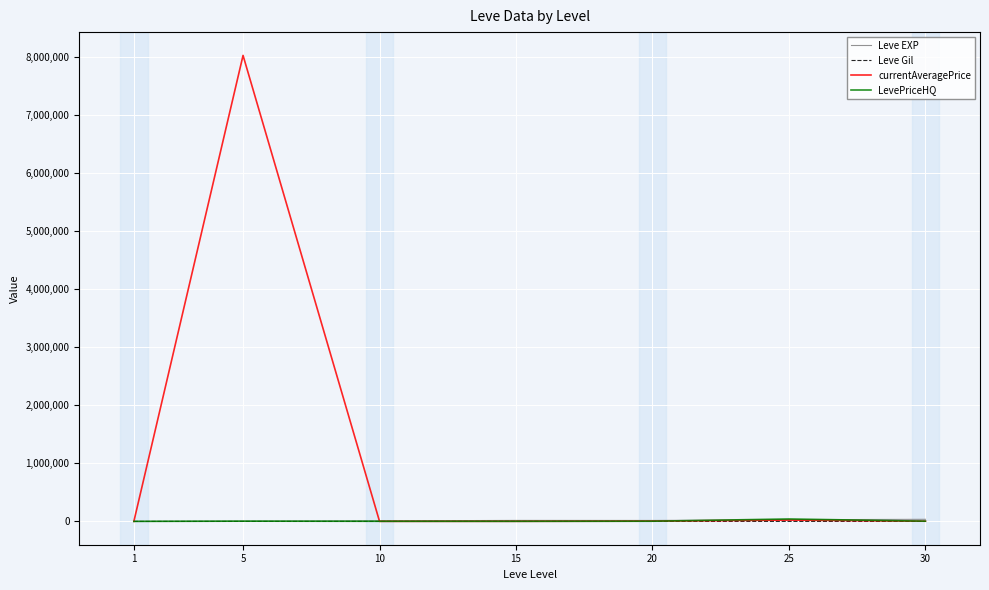

What is the greatest value displayed?

8029693.6